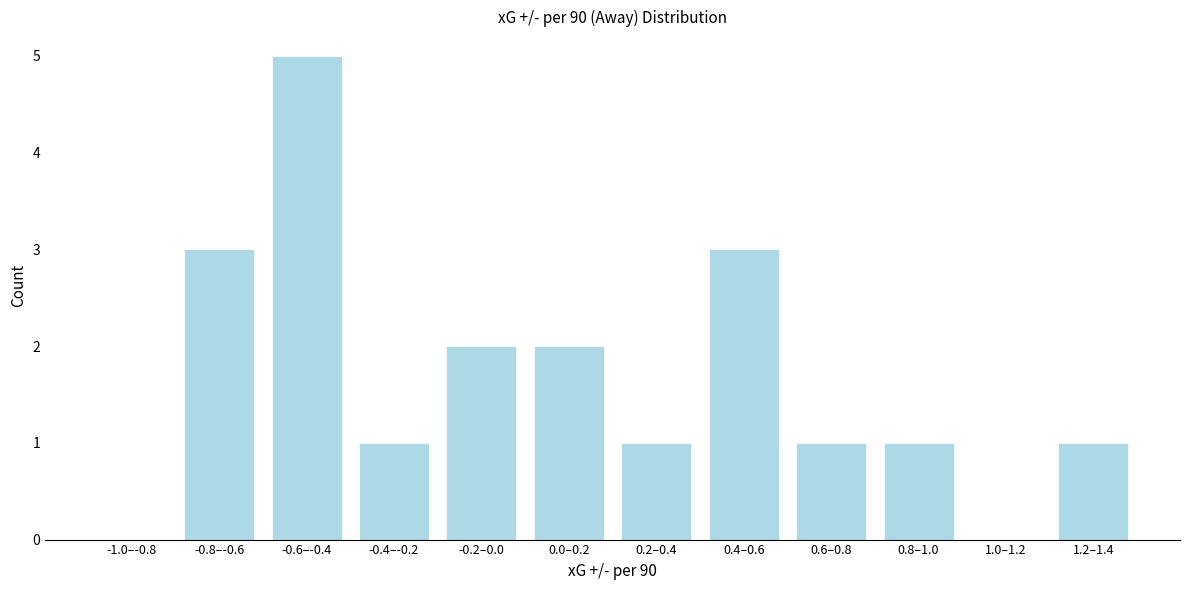

Reading right to left, what are all the values shown in this chart?

1.2–1.4=1	1.0–1.2=0	0.8–1.0=1	0.6–0.8=1	0.4–0.6=3	0.2–0.4=1	0.0–0.2=2	-0.2–0.0=2	-0.4–-0.2=1	-0.6–-0.4=5	-0.8–-0.6=3	-1.0–-0.8=0